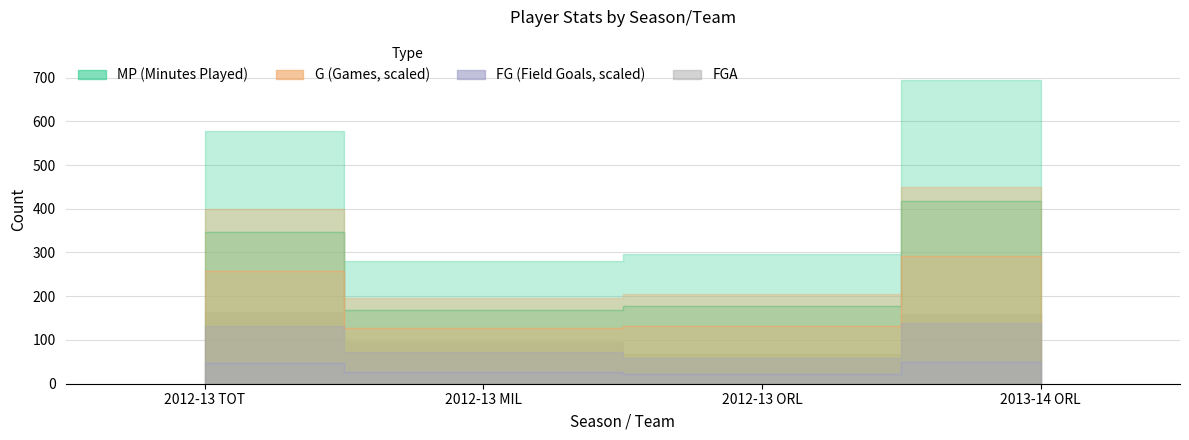

What is the value of the FGA point at the 1st from the left?

163